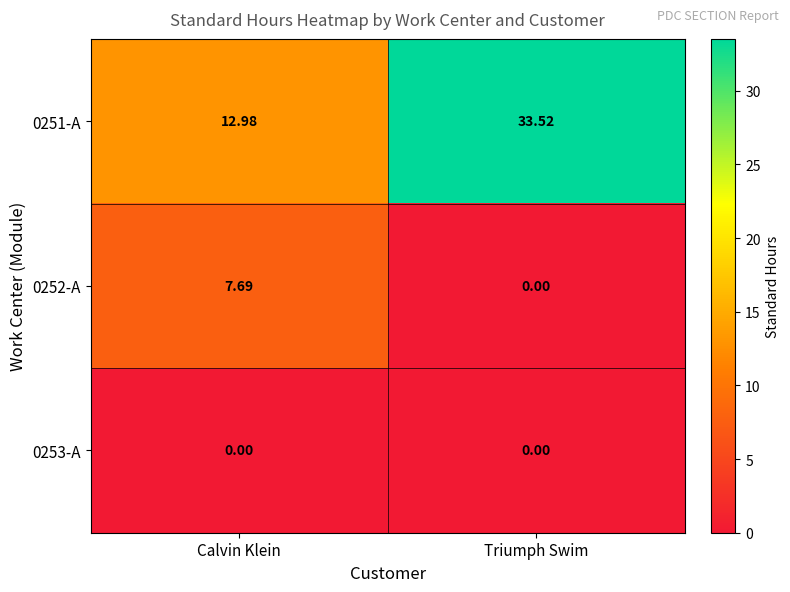

Which series has the largest total across all categories?

0251-A